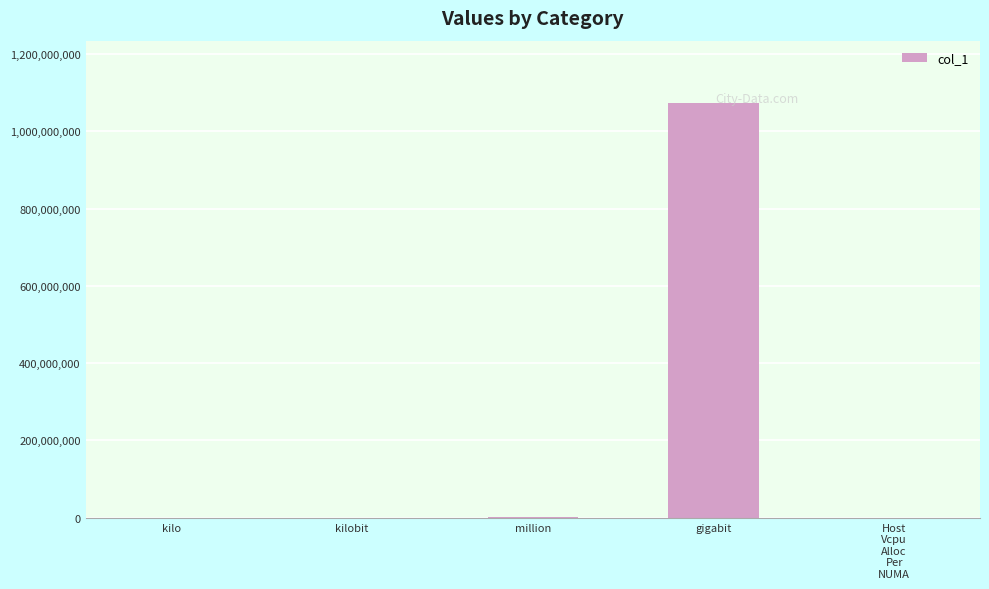

What is the greatest value displayed?

1073741824